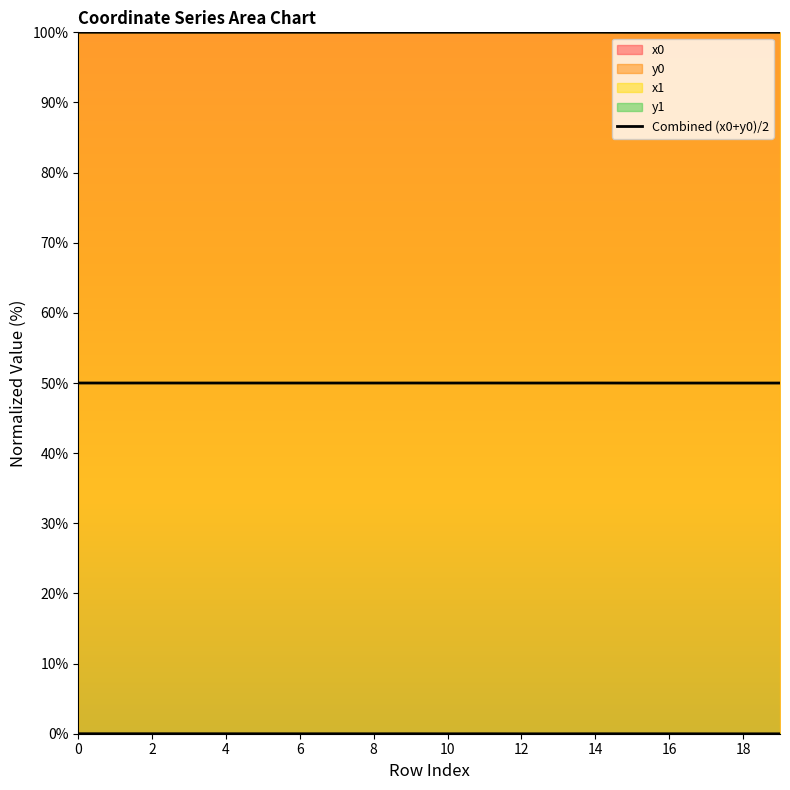

What is the minimum value shown in the chart?

50.0